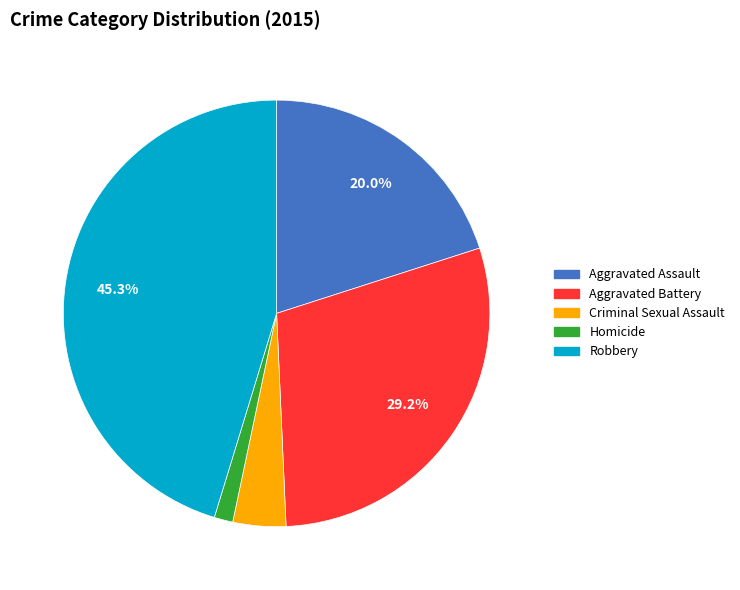

Is there any slice that represents more than half of the pie?

No